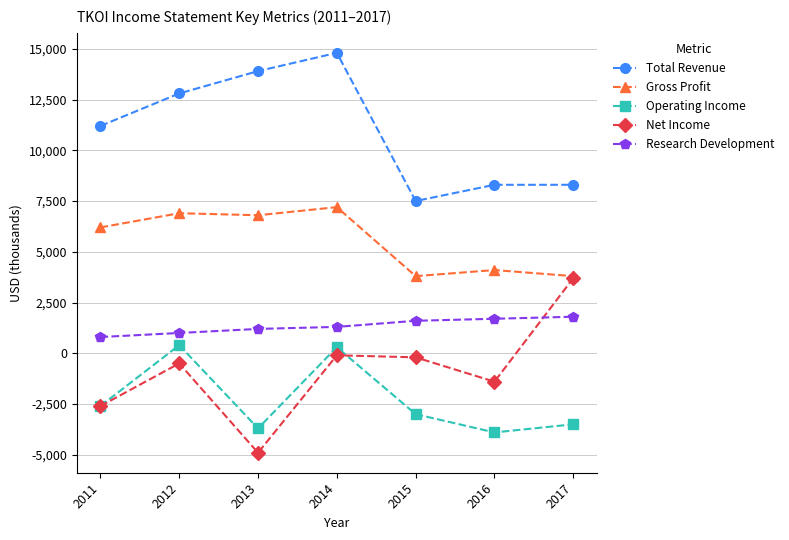

Count the Total Revenue values in the range 8300 to 13900.

5